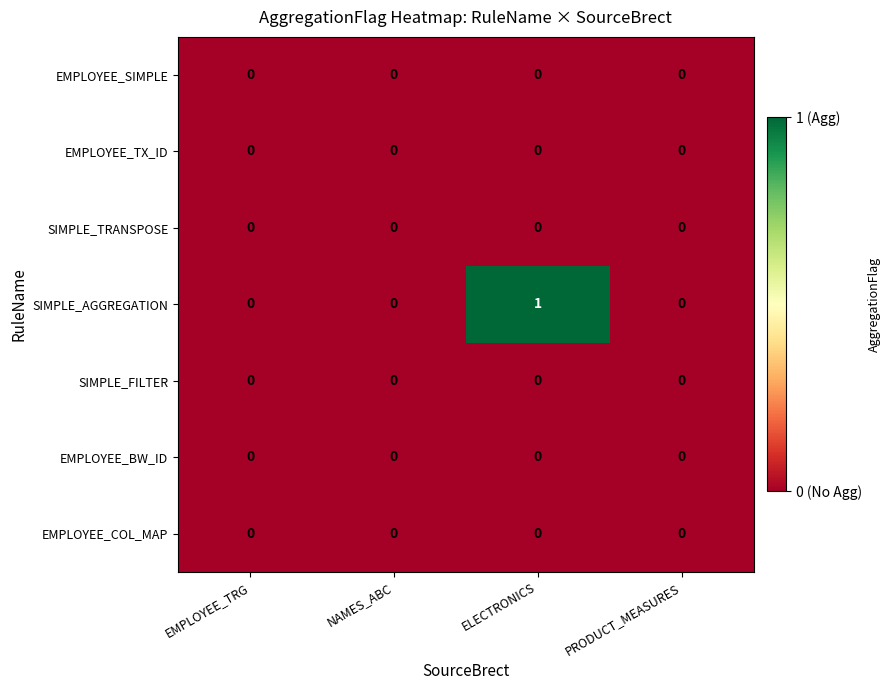

Is it true that EMPLOYEE_SIMPLE equals 0 at EMPLOYEE_TRG?

True